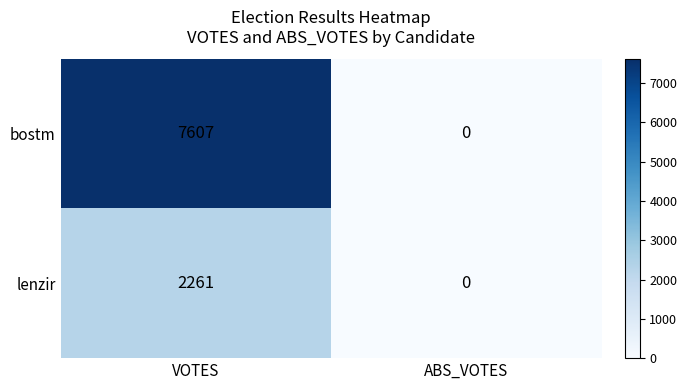

True or false: lenzir has a value of 0 at ABS_VOTES.

True